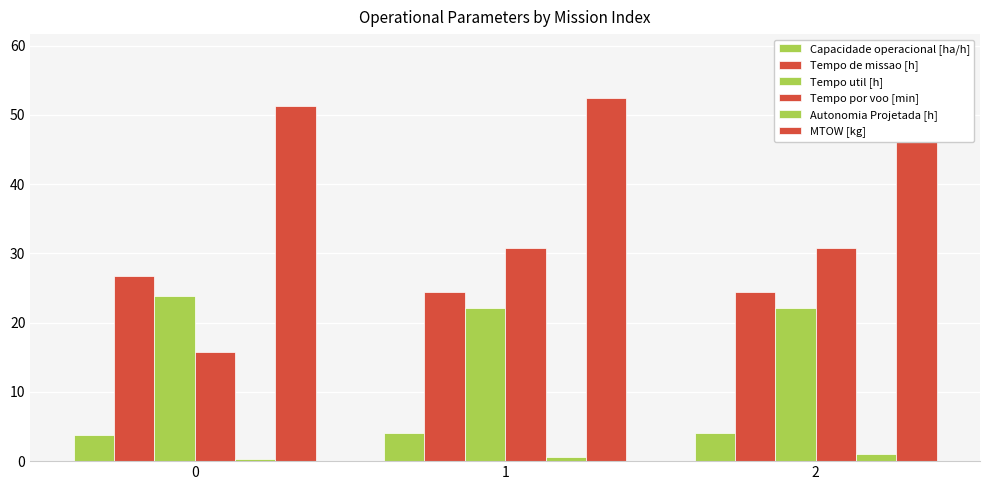

Are the bars grouped side by side (vs. stacked)?

Yes